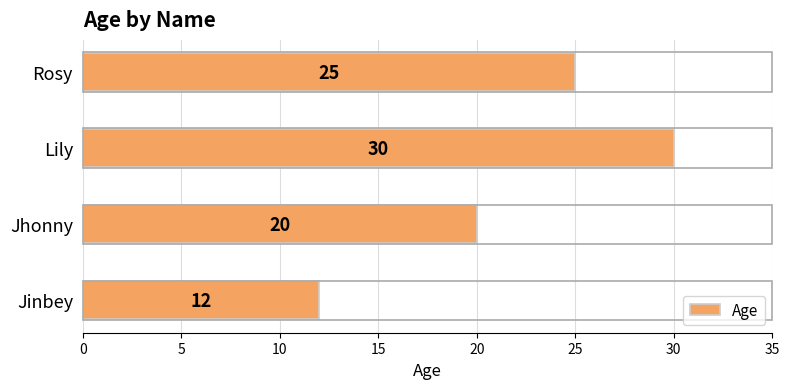

What is the ratio of the value at Rosy to the value at Jinbey?

2.1